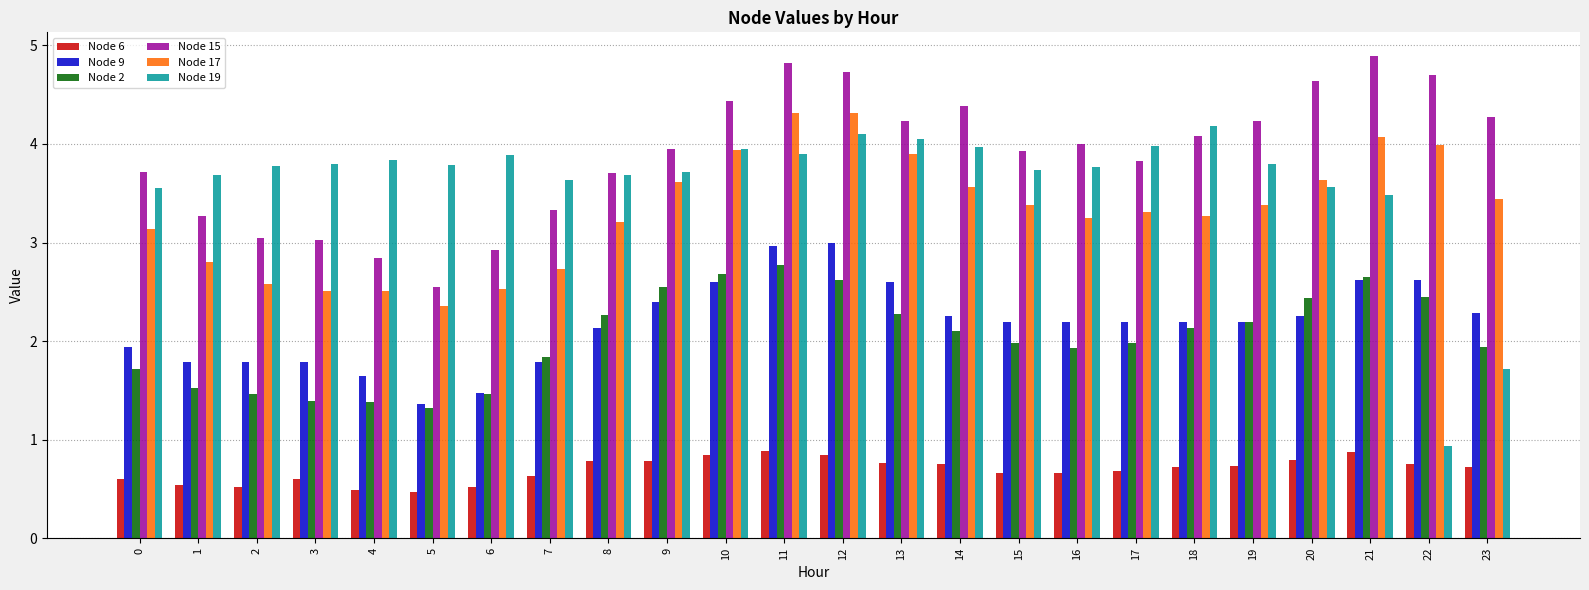

The value of Node 2 at 19 is 3.5. True or false?

False